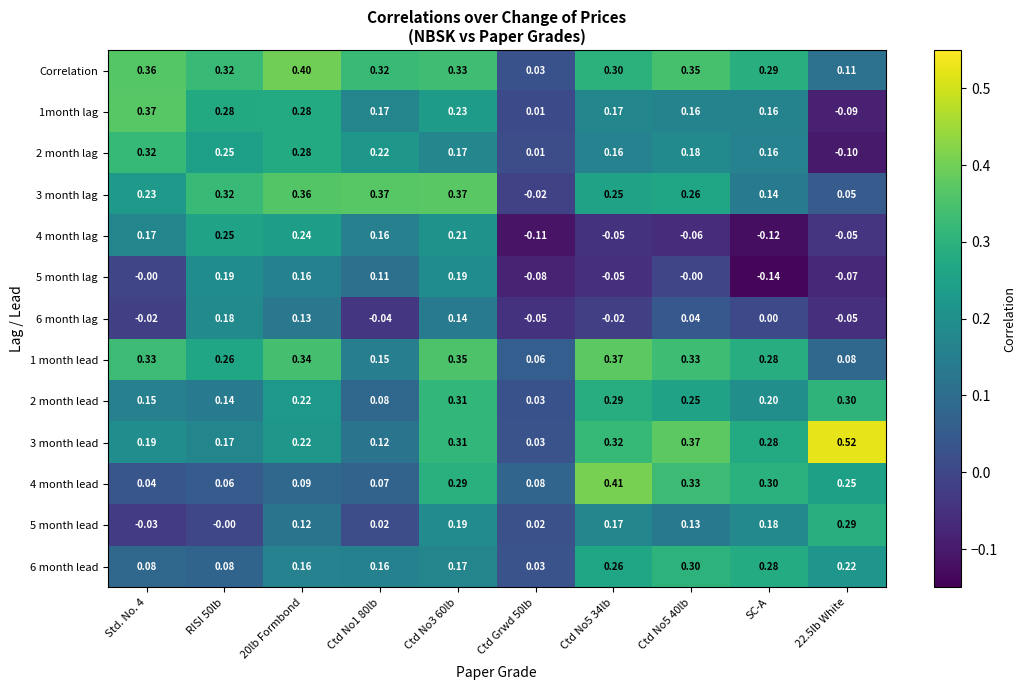

Which label corresponds to the smallest value in the chart?

SC-A